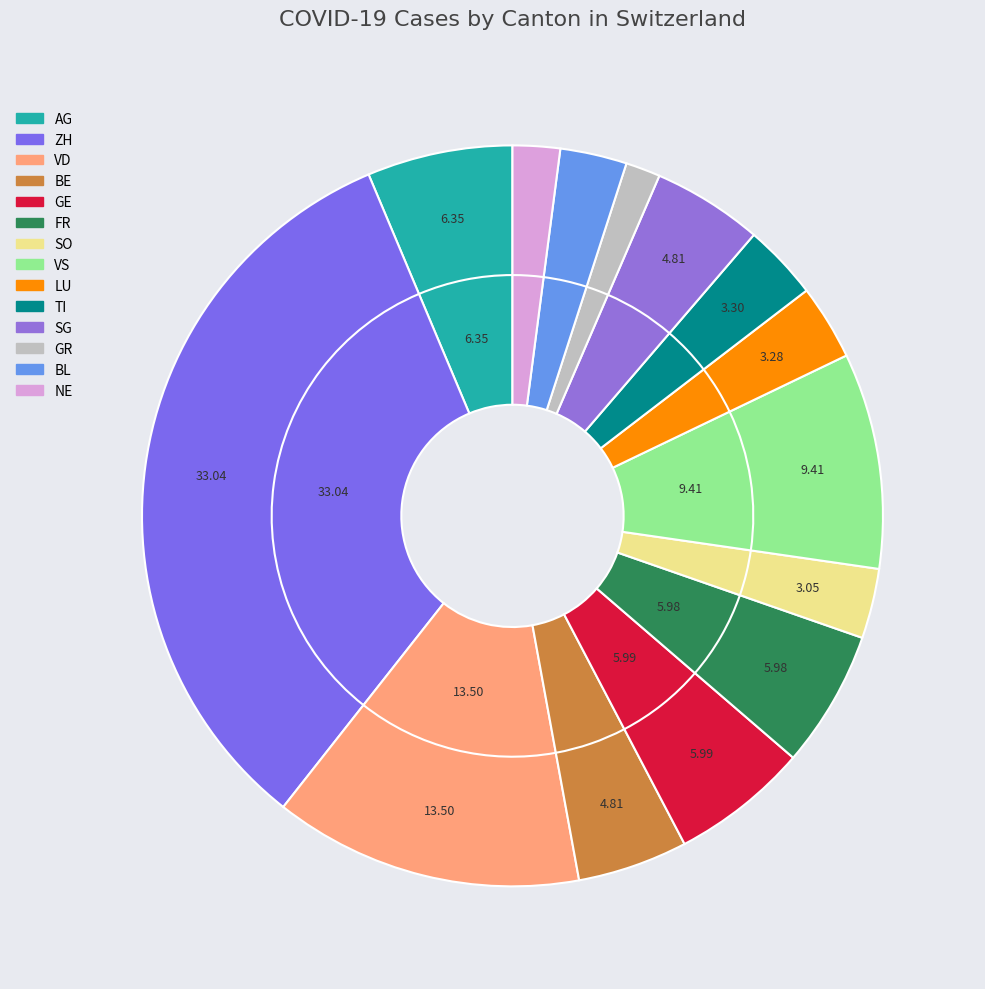

What percentage do FR and TI together represent?

9.3%